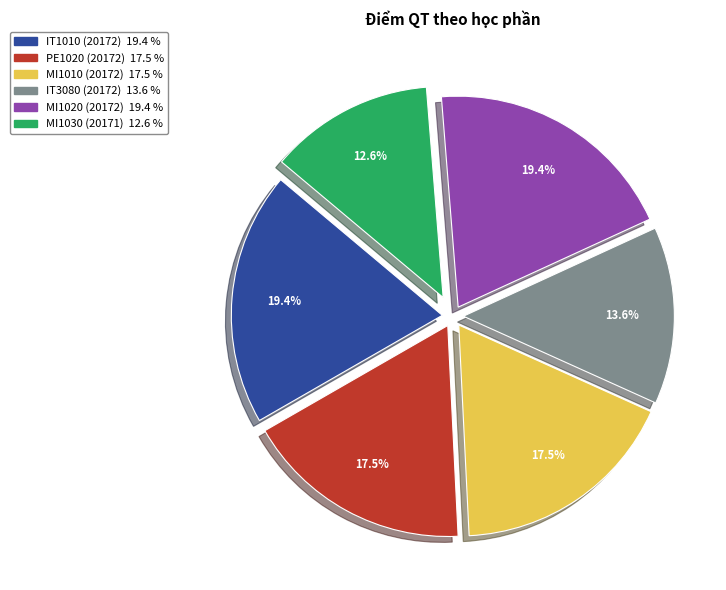

Which category has the smallest portion of the pie?

MI1030 (20171)